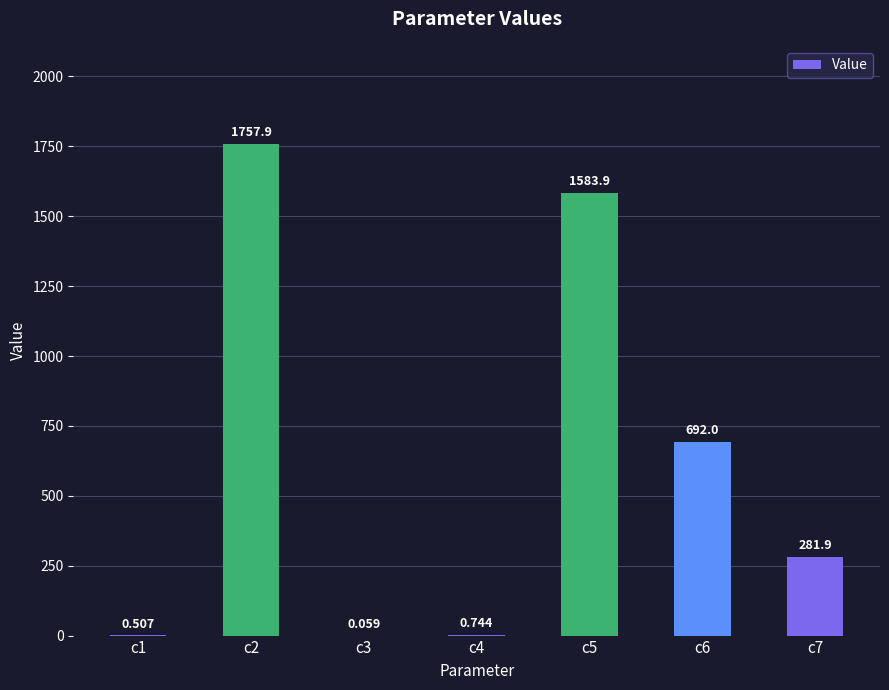

Reading right to left, what are all the values shown in this chart?

c7=281.9	c6=692.0	c5=1583.9	c4=0.7	c3=0.1	c2=1757.9	c1=0.5